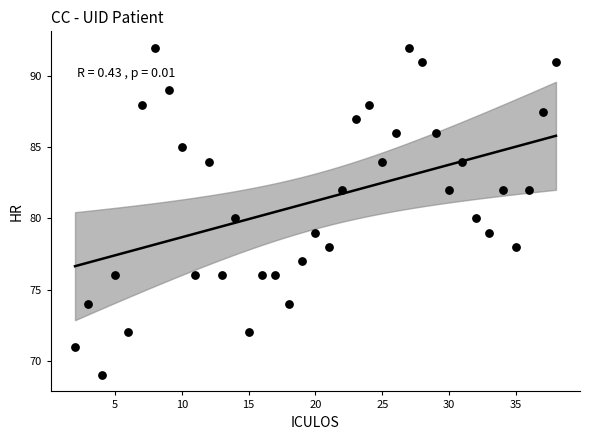

What is the range of Y values (max minus min)?

23.0